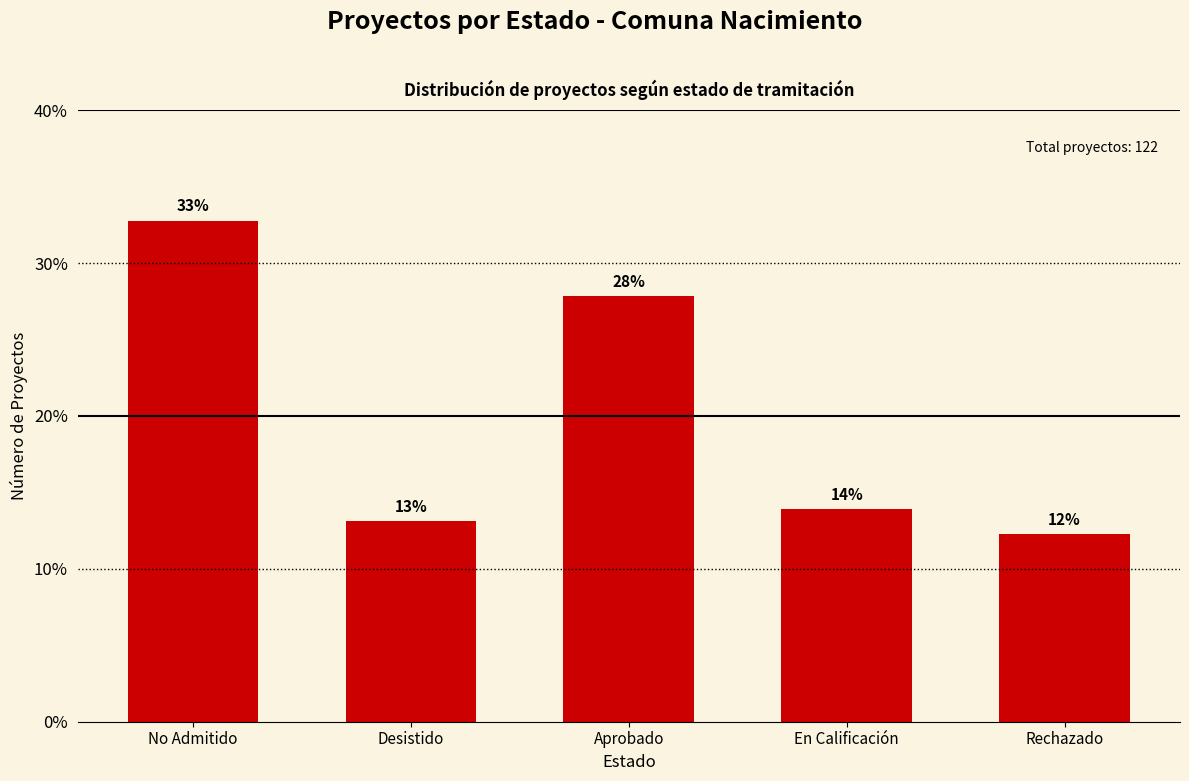

How many bars are there in total?

5